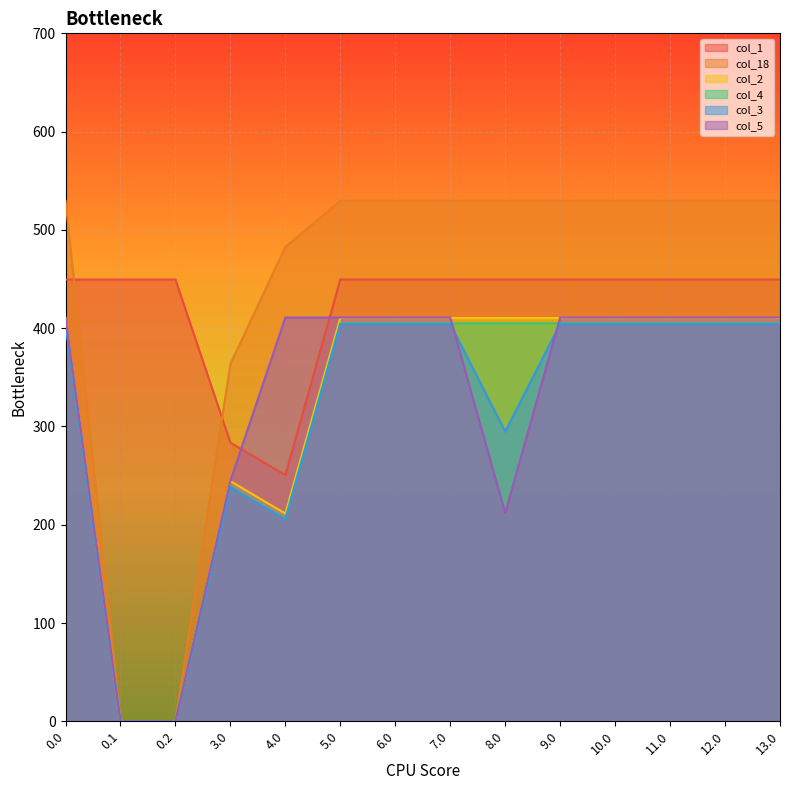

What is the highest value of the col_4 series?

404.9